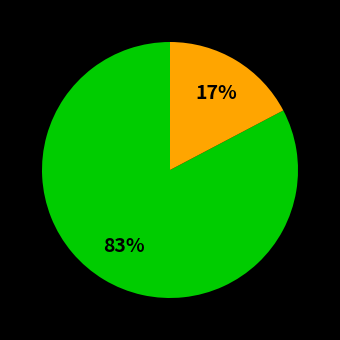

Does any single category account for the majority?

Yes